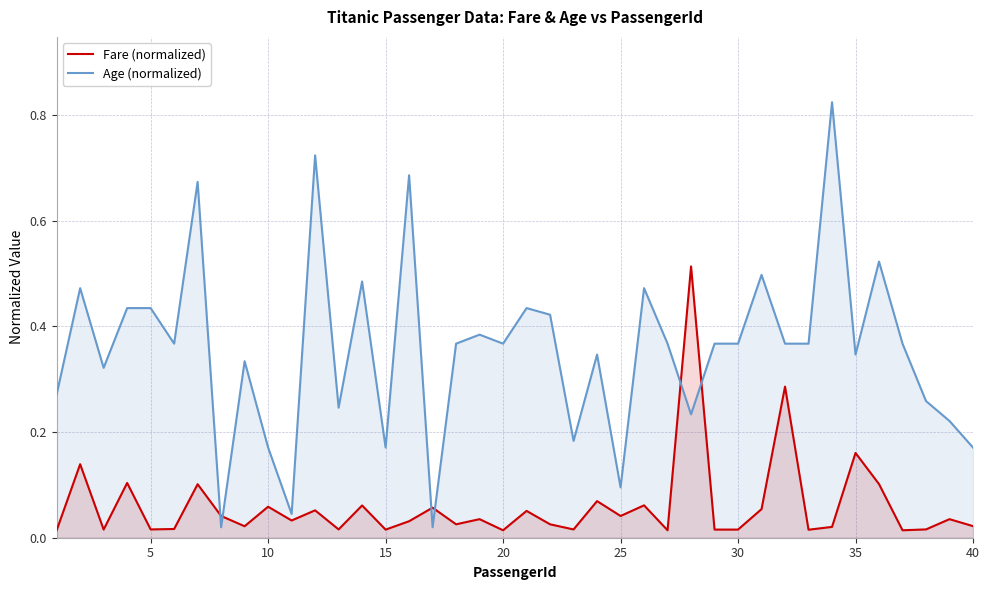

Rank the series by their average value, from highest to lowest.

Age (normalized), Fare (normalized)